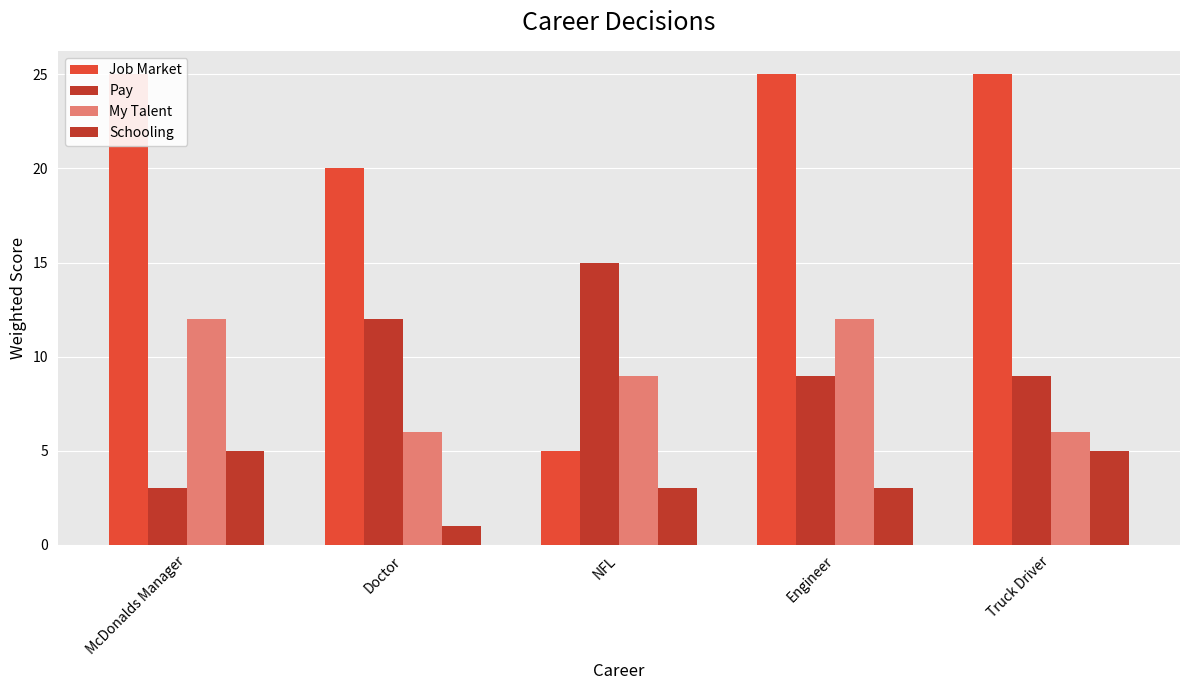

At McDonalds Manager, list the series in order from largest to smallest.

Job Market, My Talent, Schooling, Pay